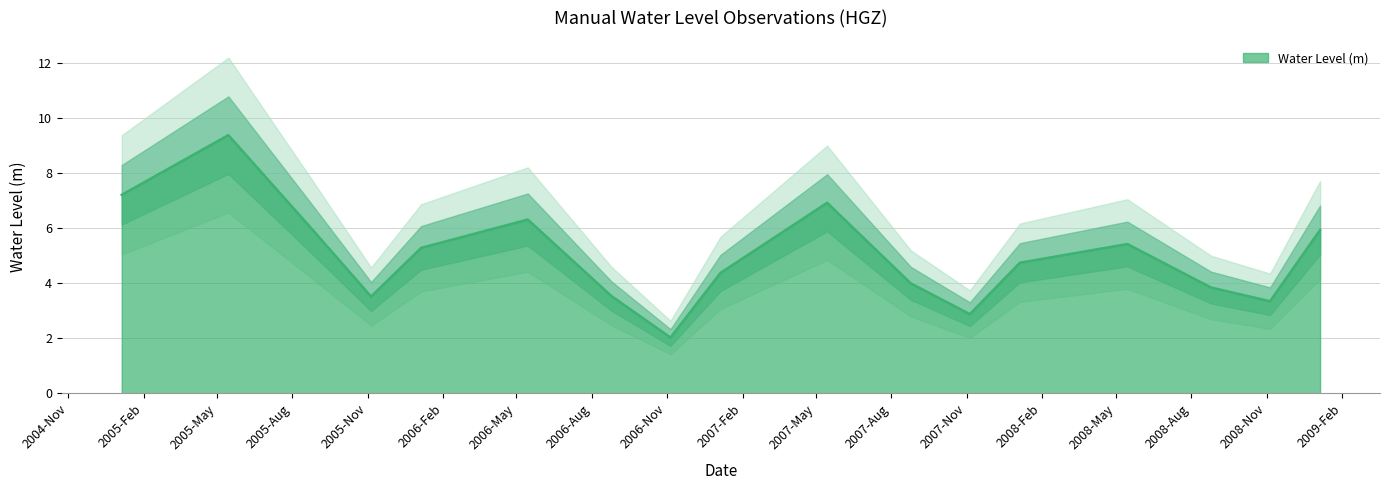

Rank the categories by value from lowest to highest.

2006-11-05, 2007-11-05, 2008-11-05, 2005-11-05, 2006-08-25, 2008-08-25, 2007-08-25, 2007-01-05, 2008-01-05, 2006-01-05, 2008-05-15, 2009-01-05, 2005-08-25, 2006-05-15, 2007-05-15, 2005-01-05, 2005-05-15